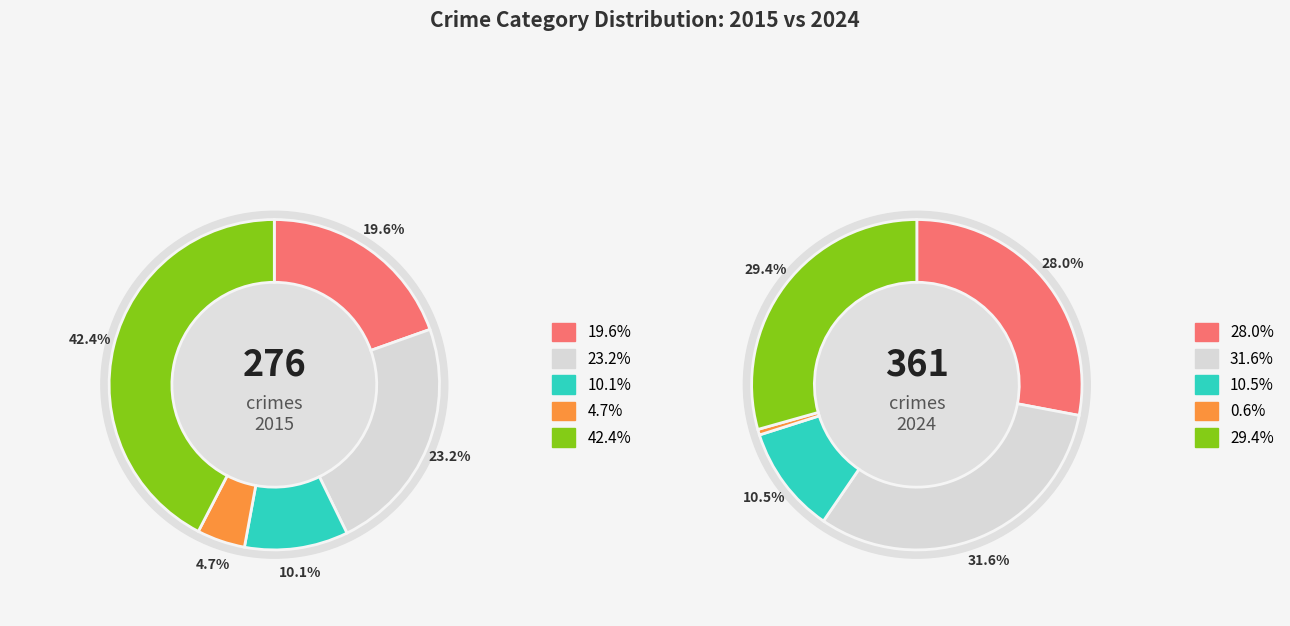

To the nearest percent, what is the difference between the Criminal Sexual Assault and Homicide slice percentages?

4%